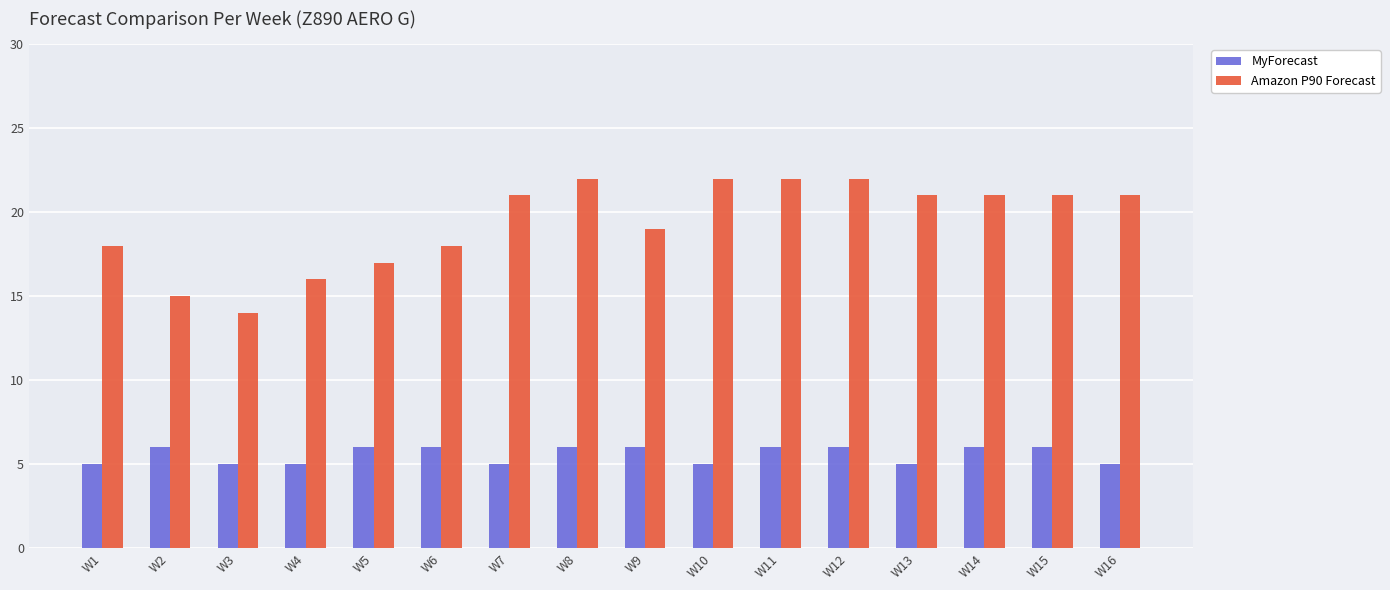

Reading left to right, extract all data points from this chart.

MyForecast: W1=5	W2=6	W3=5	W4=5	W5=6	W6=6	W7=5	W8=6	W9=6	W10=5	W11=6	W12=6	W13=5	W14=6	W15=6	W16=5
Amazon P90 Forecast: W1=18	W2=15	W3=14	W4=16	W5=17	W6=18	W7=21	W8=22	W9=19	W10=22	W11=22	W12=22	W13=21	W14=21	W15=21	W16=21